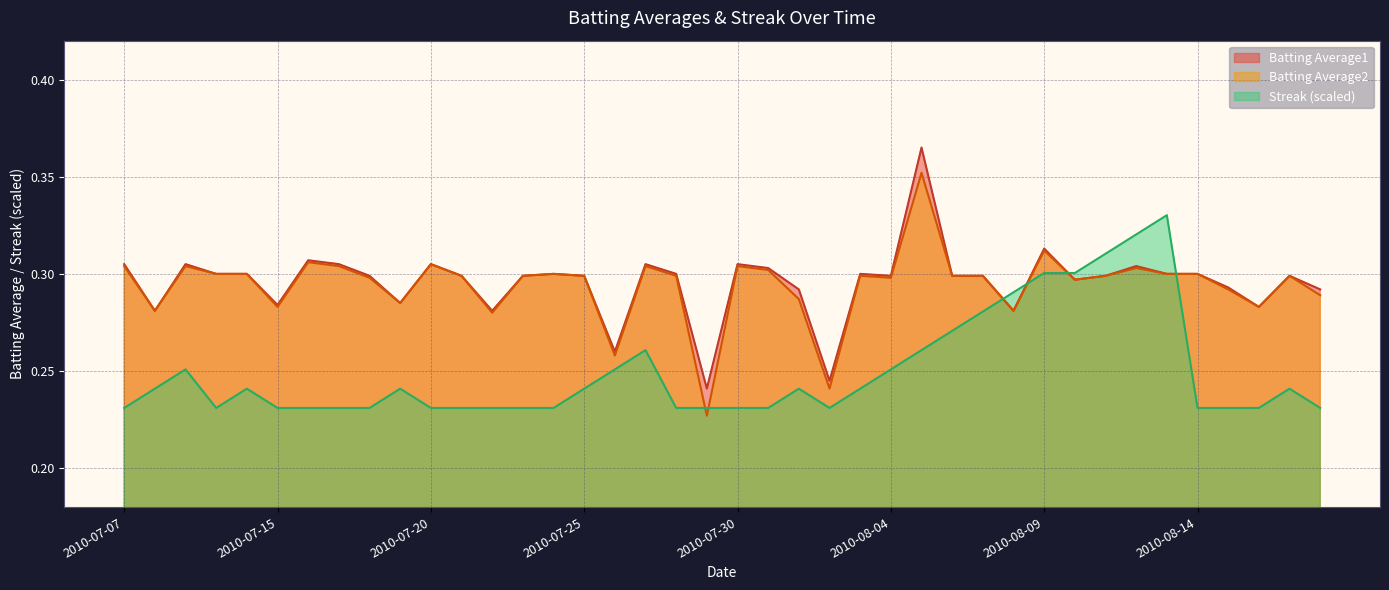

What are all the series names shown in the legend?

Batting Average1, Batting Average2, Streak (scaled)